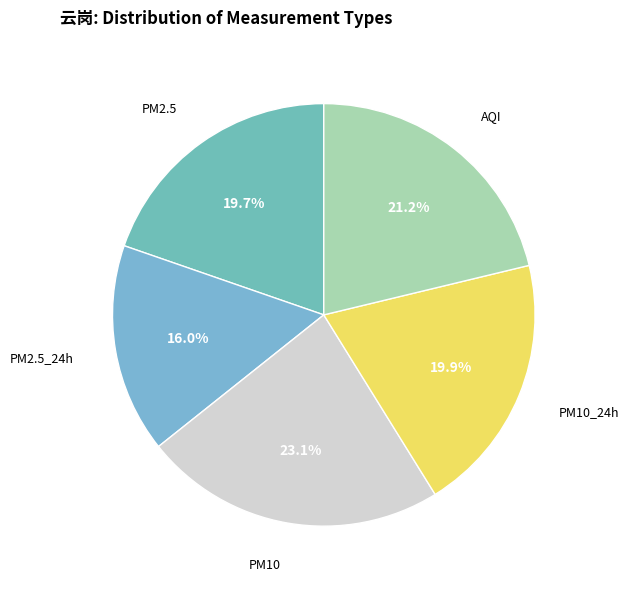

To the nearest percent, what is the difference between the largest and smallest slice percentages?

7%